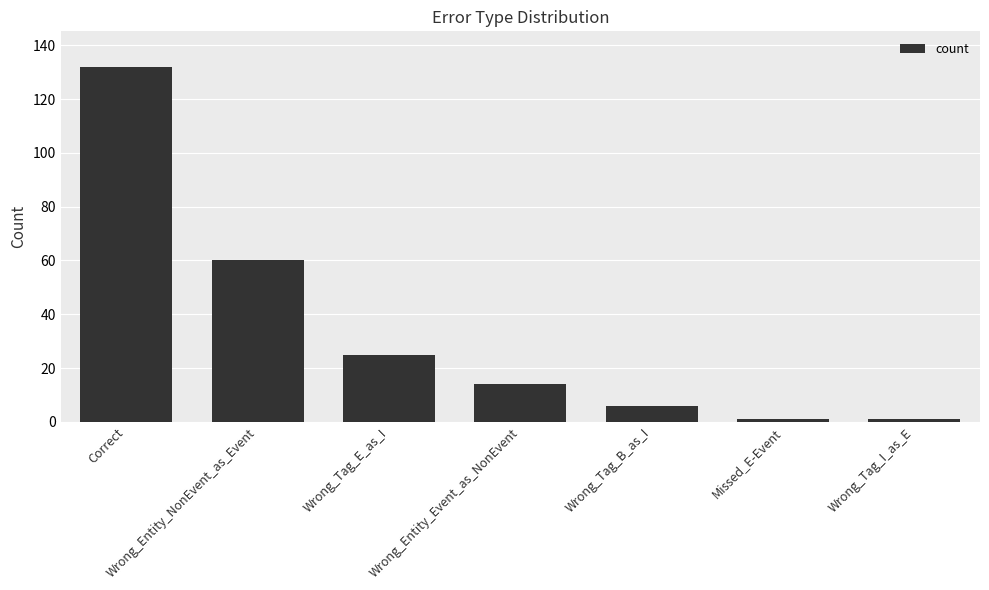

What is the maximum value shown in the chart?

132